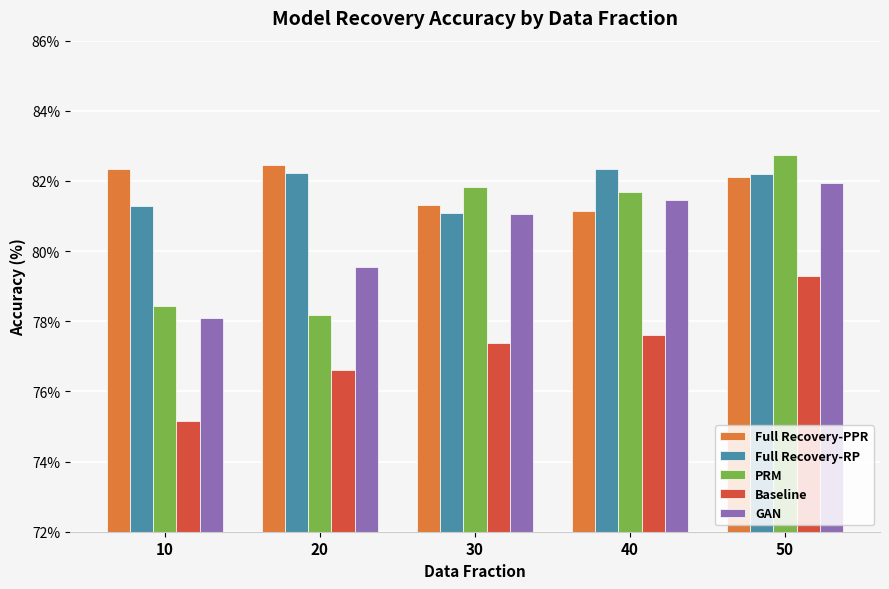

What are all the series names shown in the legend?

Full Recovery-PPR, Full Recovery-RP, PRM, Baseline, GAN